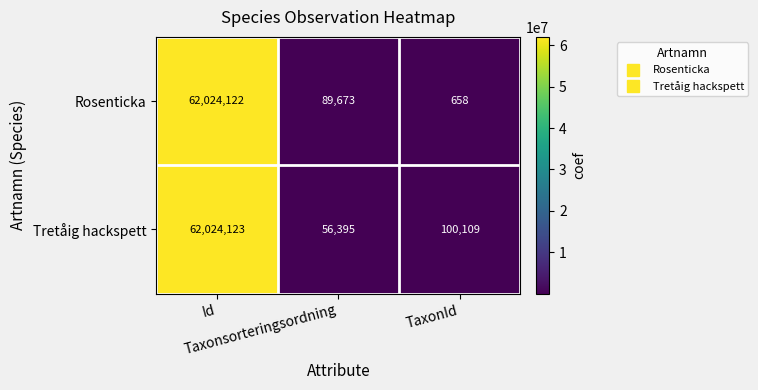

At how many categories does at least one series exceed 55163092?

1